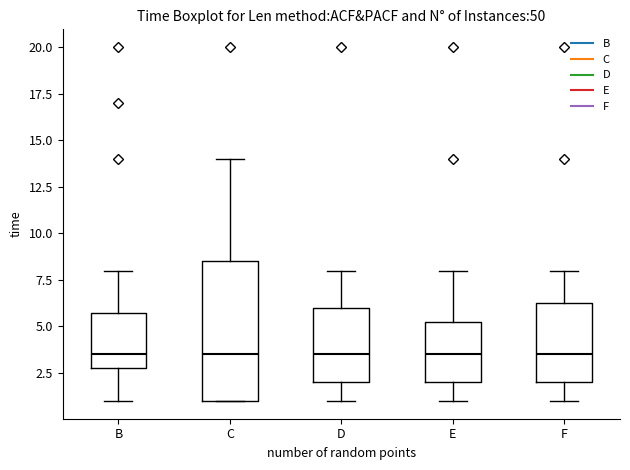

Reading left to right, read every box against the y-axis: the position of its median line, the range the box covers, and the ends of its whiskers. The values are not printed on the chart, so give them approximately, as read against the axis.

B: median 3.5, box 3.0 to 6.0, whiskers 1.0 to 8.0
C: median 3.5, box 1.0 to 8.5, whiskers 1.0 to 14.0
D: median 3.5, box 2.0 to 6.0, whiskers 1.0 to 8.0
E: median 3.5, box 2.0 to 5.5, whiskers 1.0 to 8.0
F: median 3.5, box 2.0 to 6.5, whiskers 1.0 to 8.0